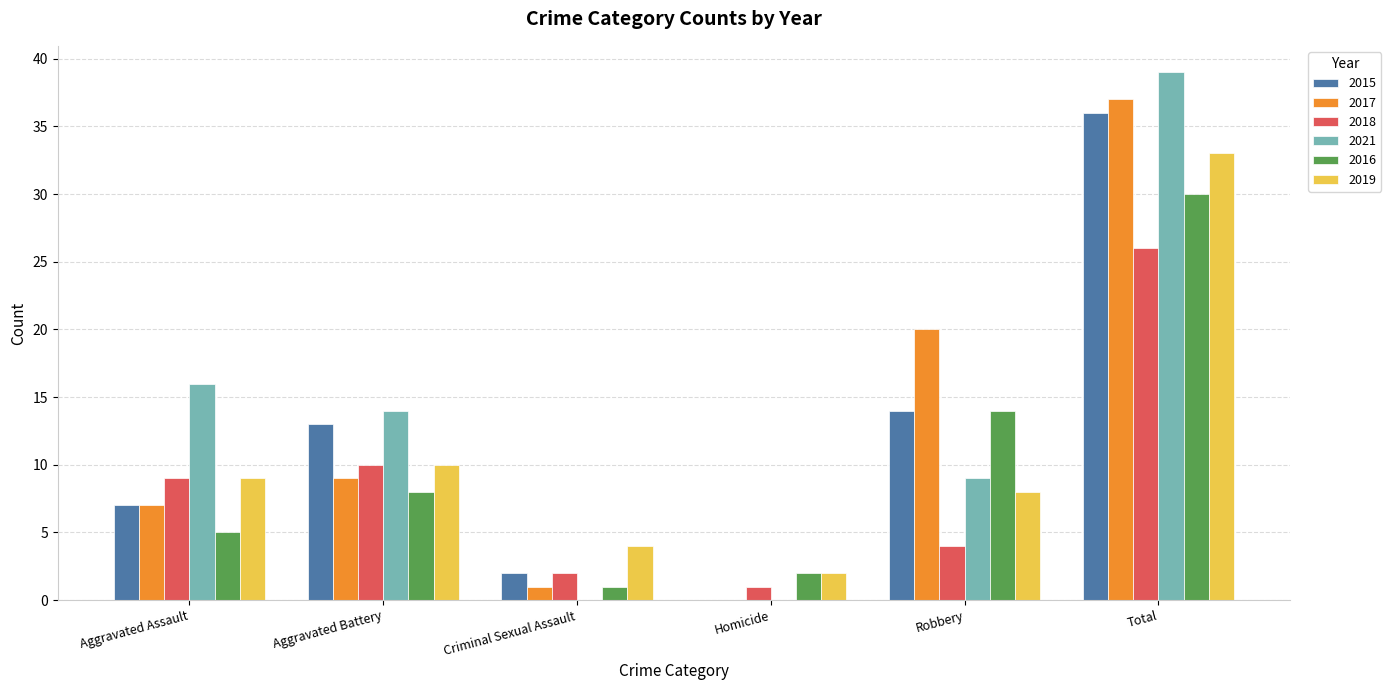

Which series has the widest spread of values?

2021